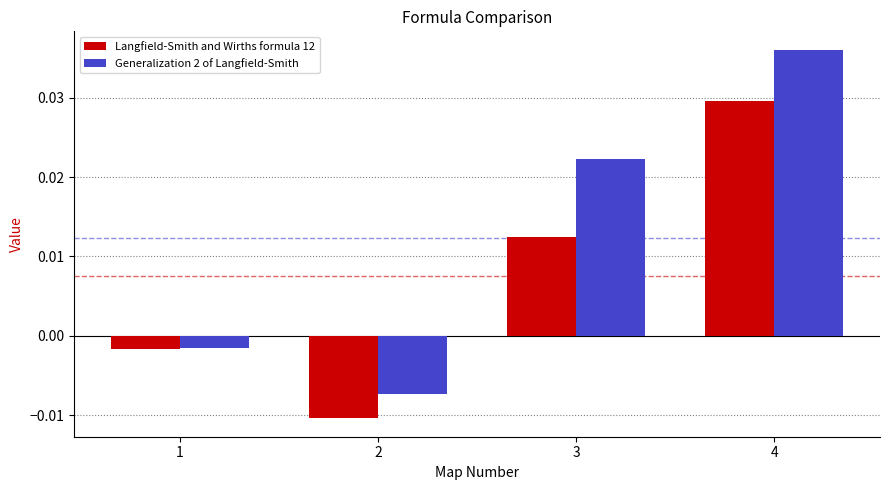

Which category has the lowest value across all series?

2